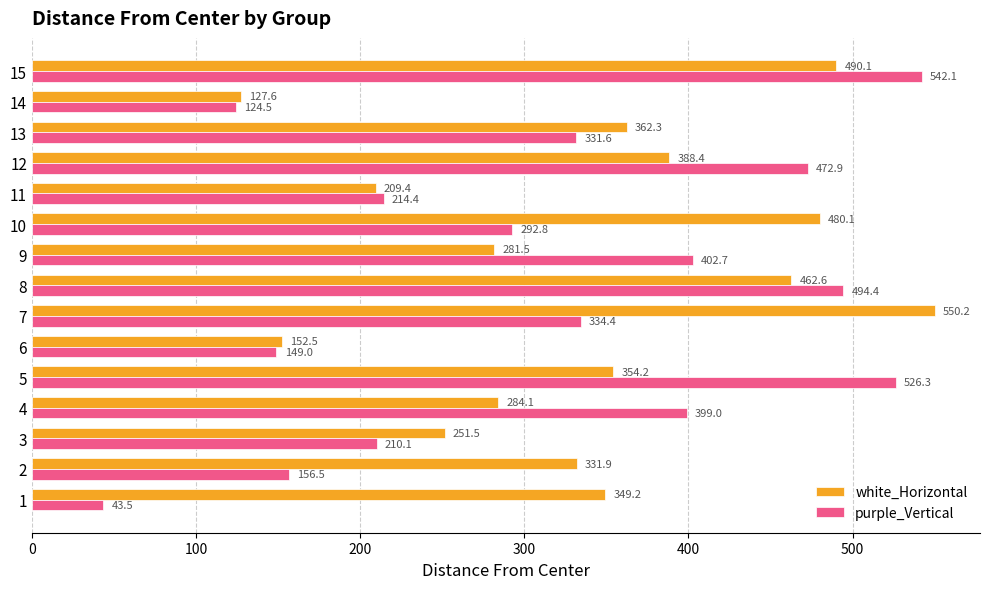

Which series has the largest total across all categories?

white_Horizontal